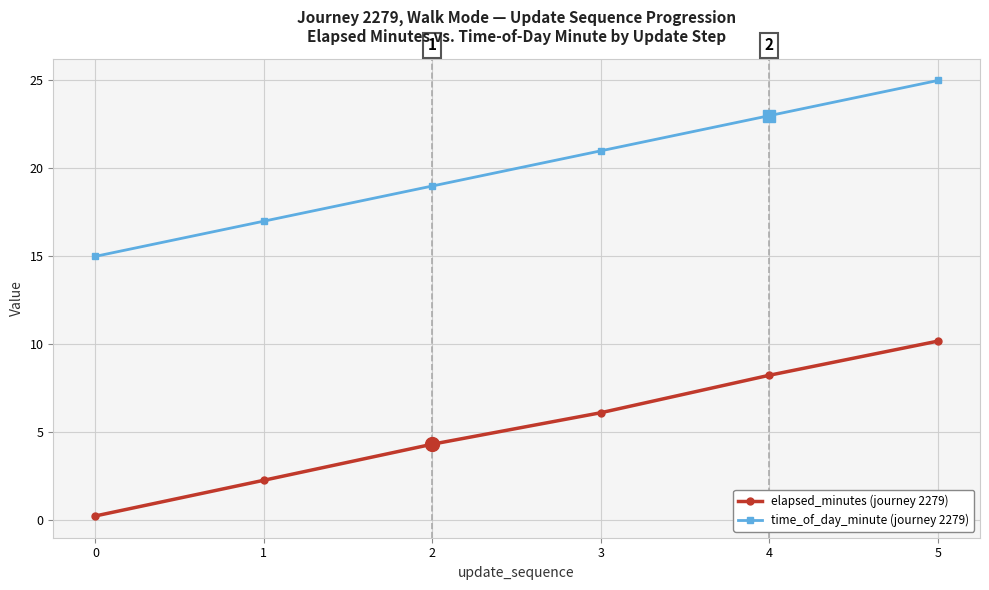

At which label is elapsed_minutes (journey 2279) closest to 5?

2